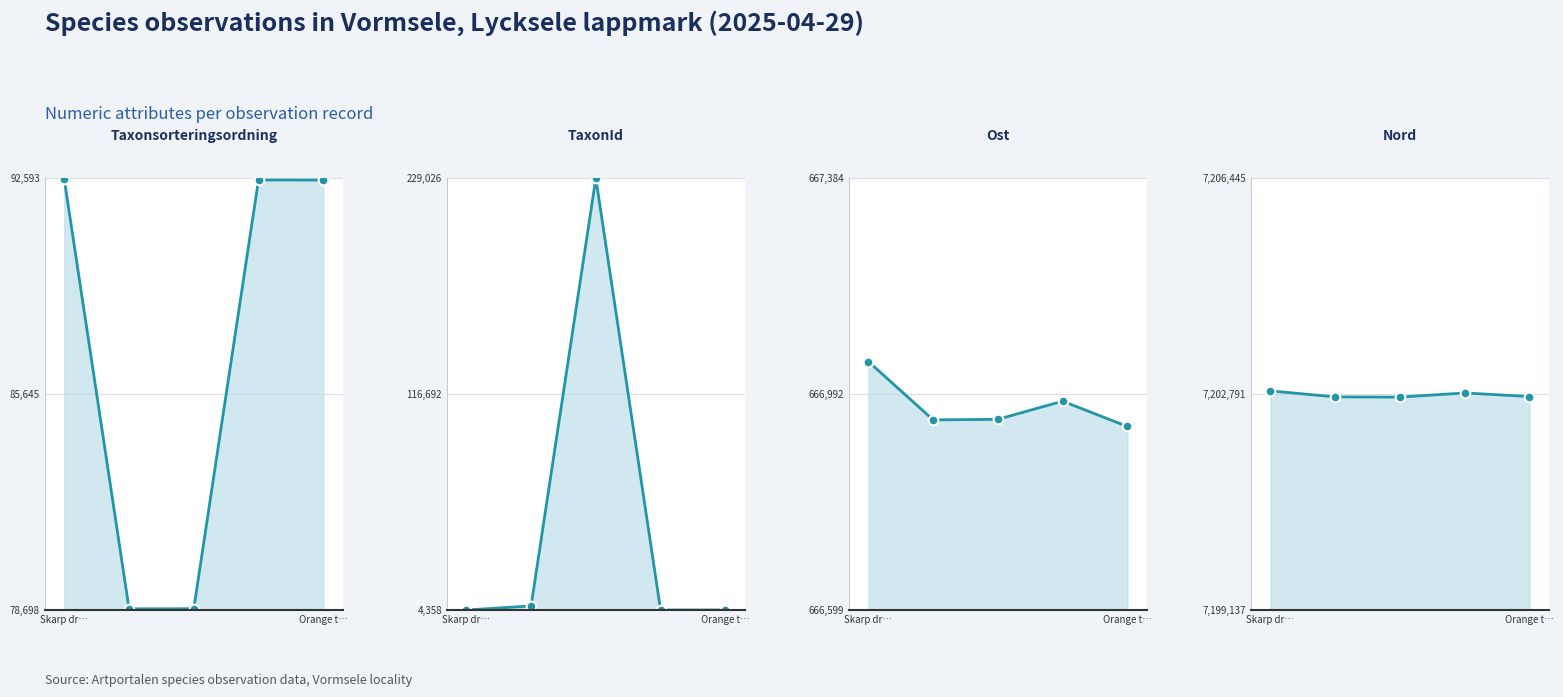

Which series has the widest spread of values?

TaxonId